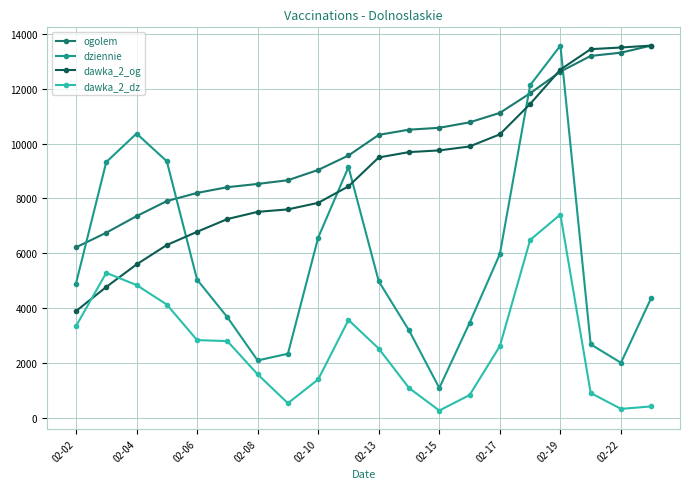

What are all the series names shown in the legend?

ogolem, dziennie, dawka_2_og, dawka_2_dz